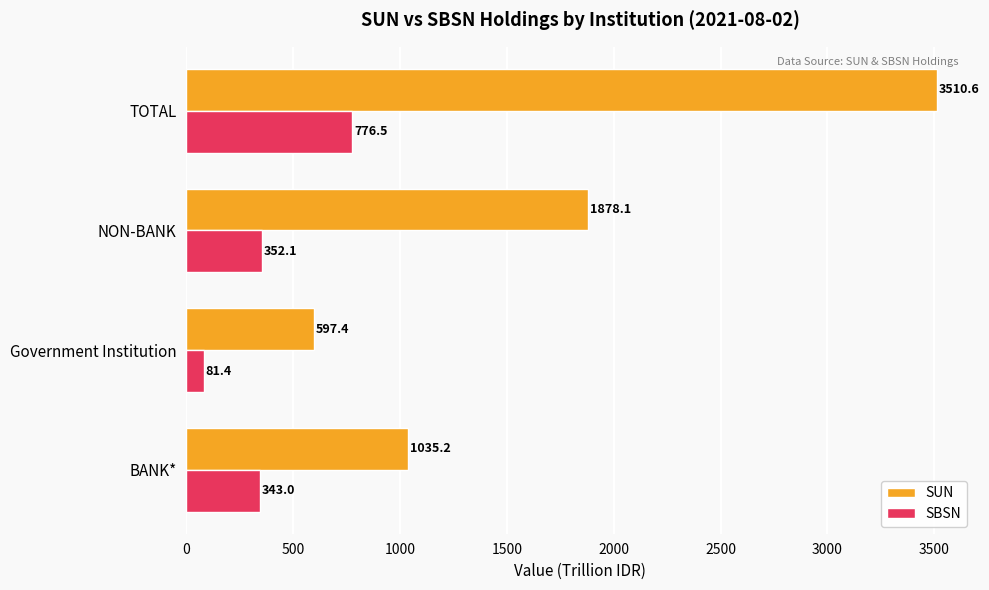

Between BANK* and NON-BANK, which series saw the biggest shift?

SUN